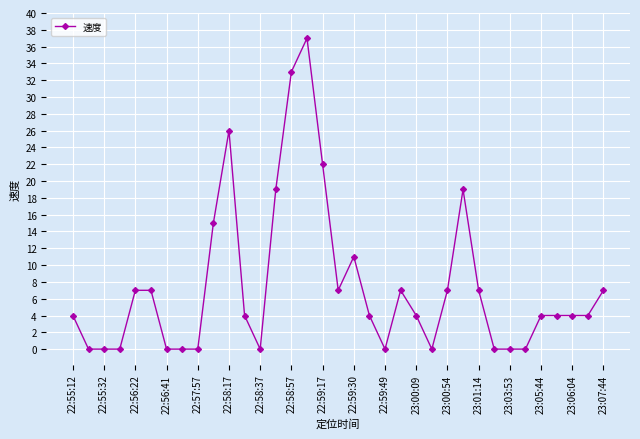

What is the maximum value shown in the chart?

37